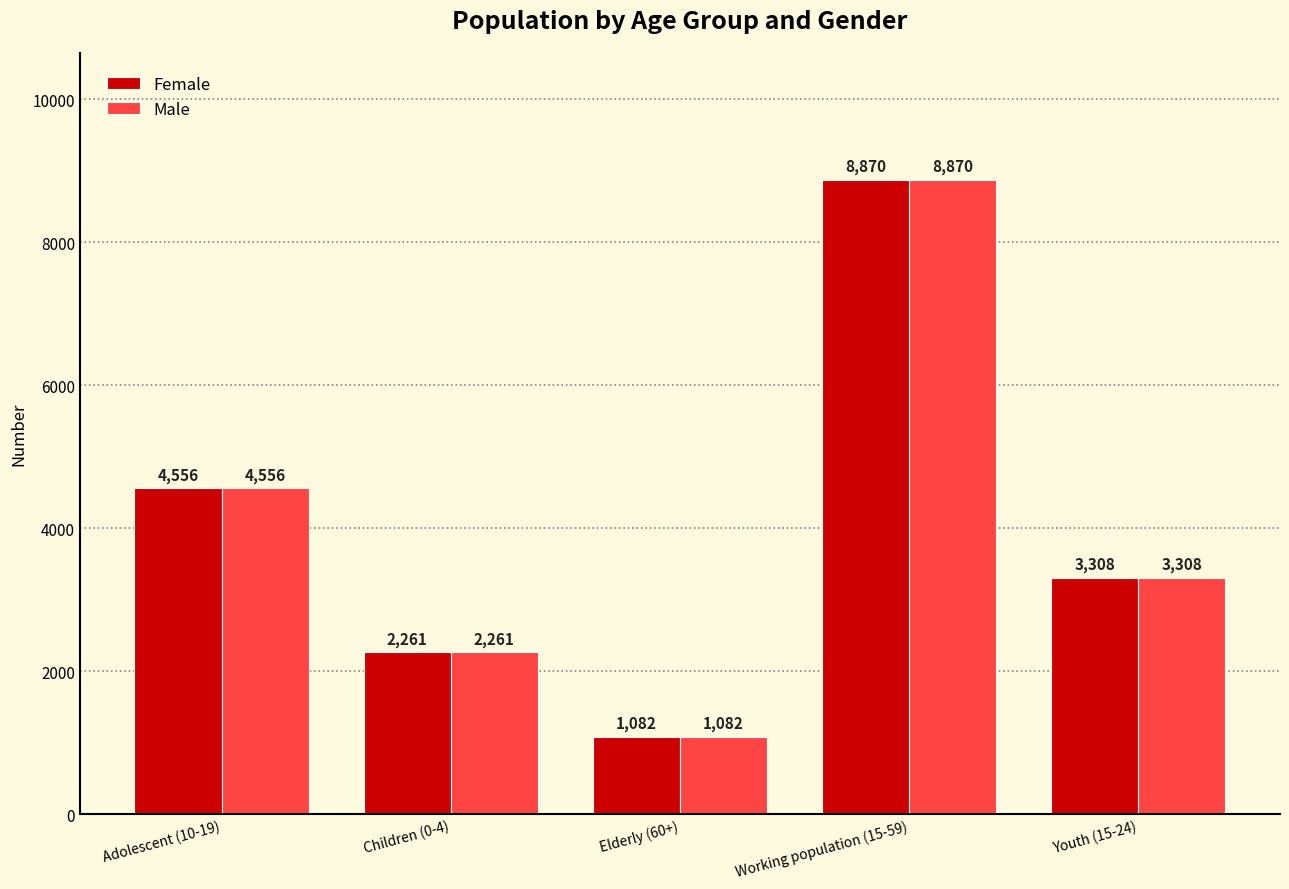

Does the chart contain any negative values?

No